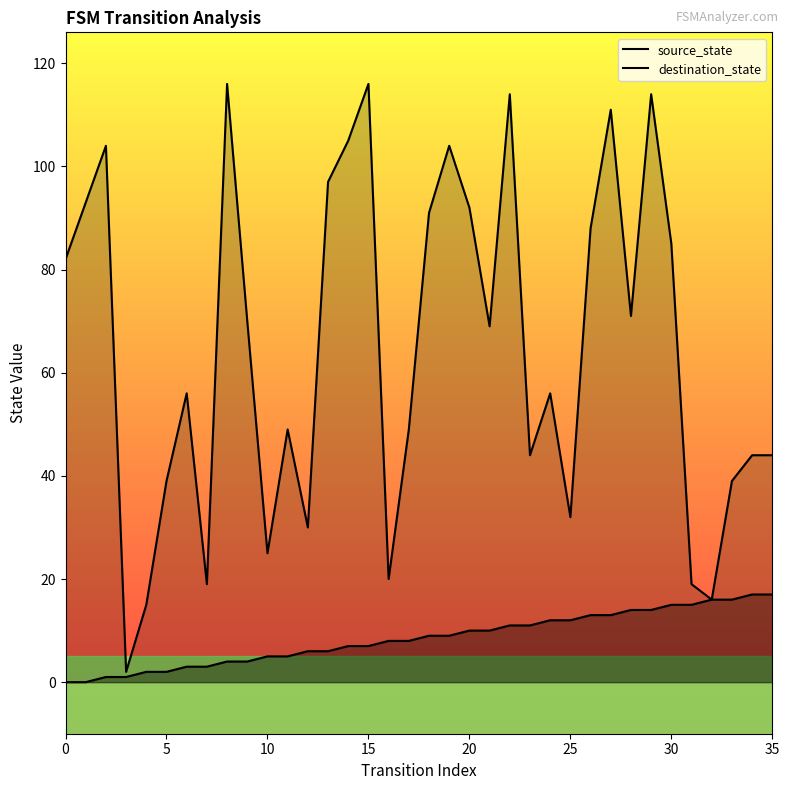

The source_state series shows 8 at 17. True or false?

True